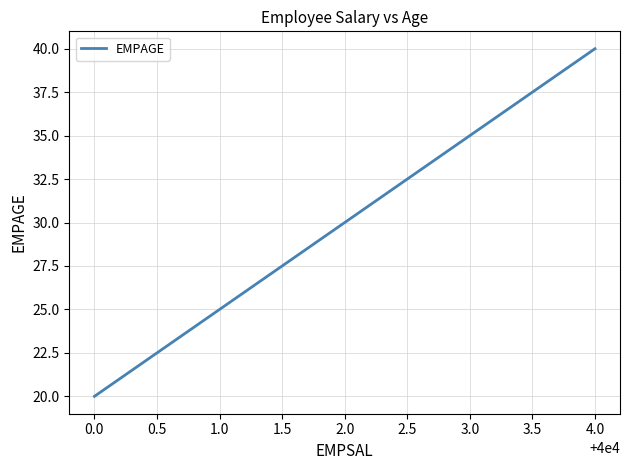

Does the chart have visible grid lines?

Yes